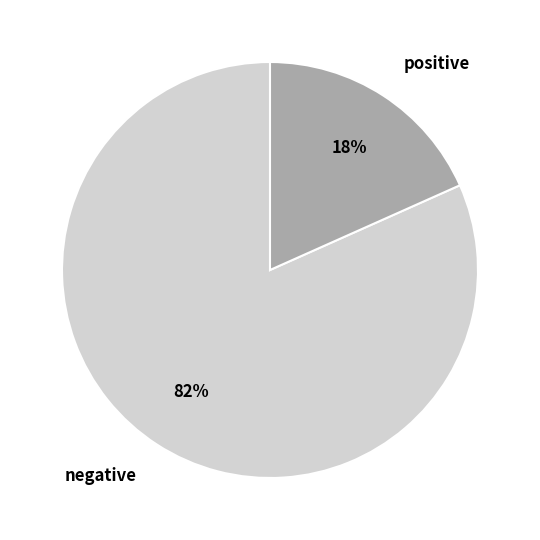

How many segments does this pie chart have?

2